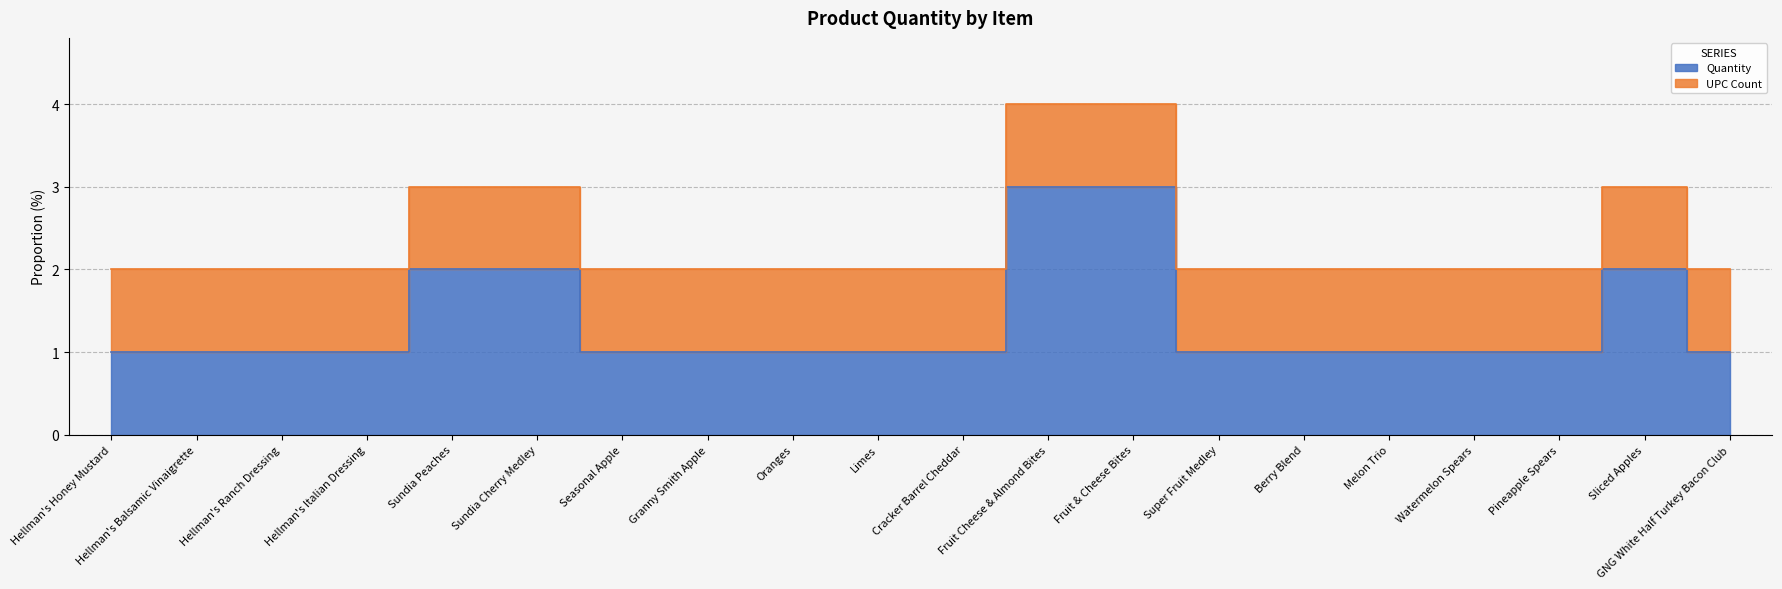

Reading left to right, transcribe all the data shown in this chart.

1	1	1	1	2	2	1	1	1	1	1	3	3	1	1	1	1	1	2	1